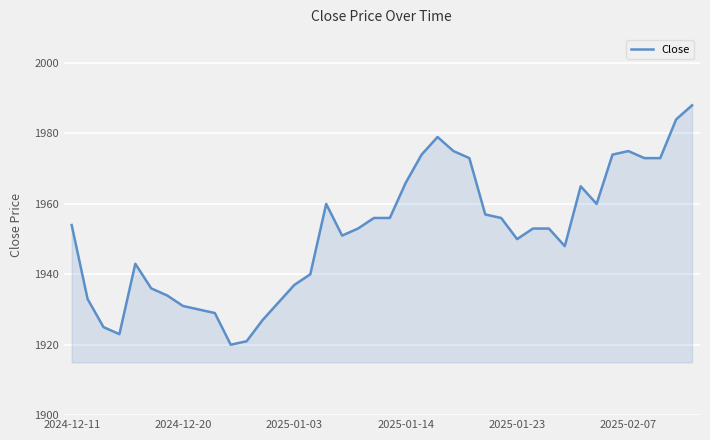

What is the minimum value shown in the chart?

1920